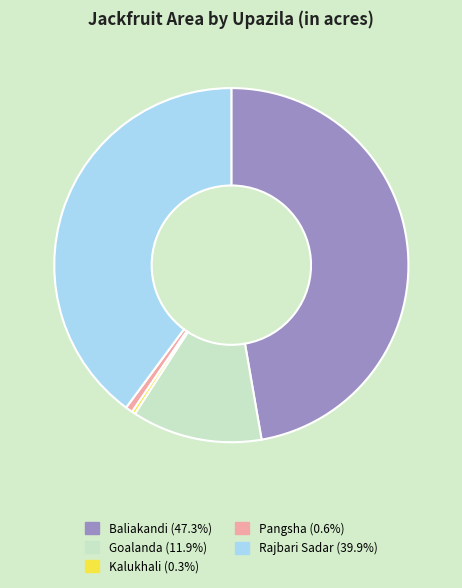

Is there any slice that represents more than half of the pie?

No